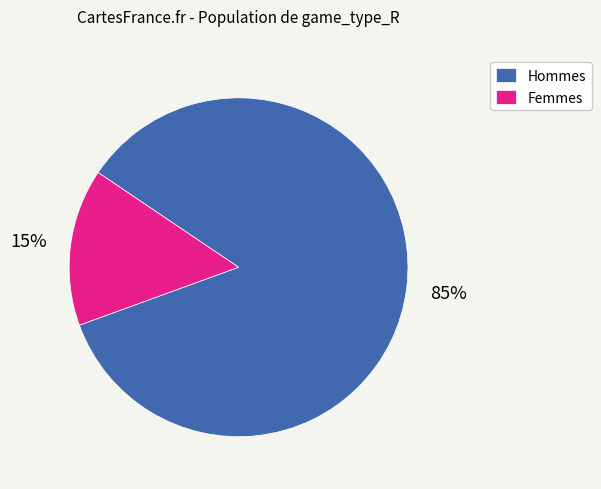

Which category has the smallest portion of the pie?

Femmes